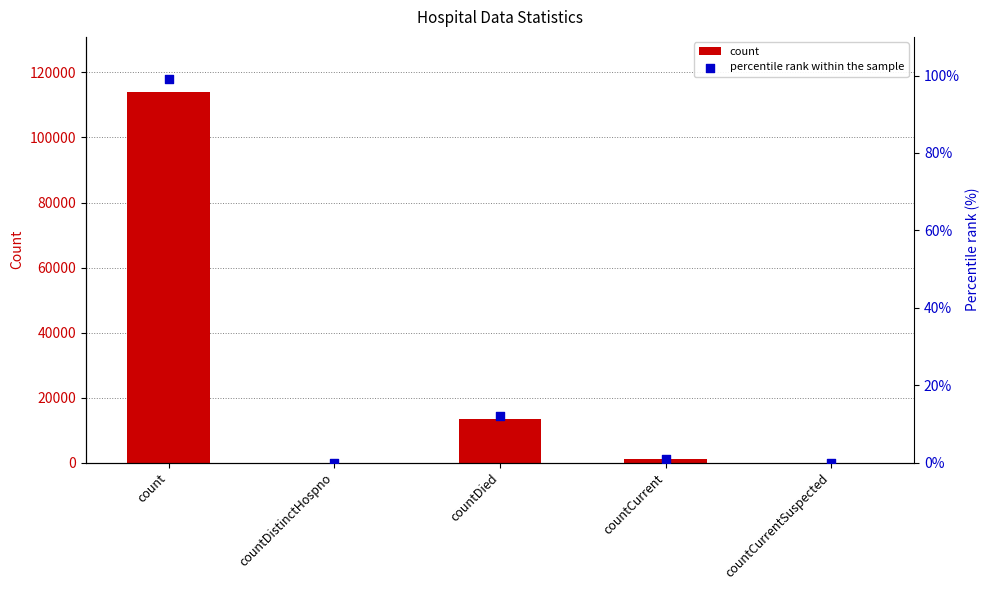

What are all the series names shown in the legend?

count, percentile rank within the sample